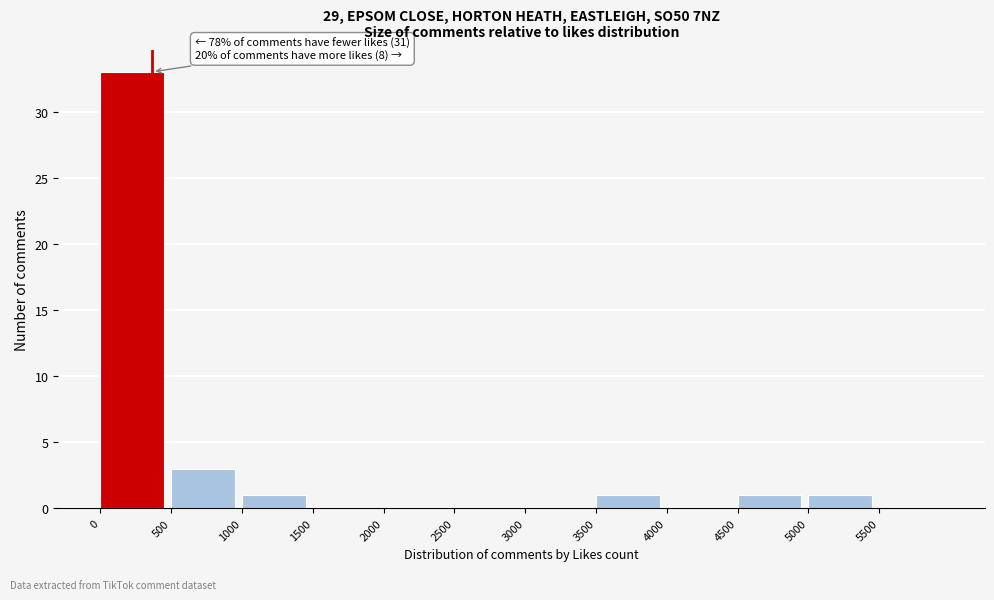

Which range on the x-axis has the tallest bar?

0 to 500